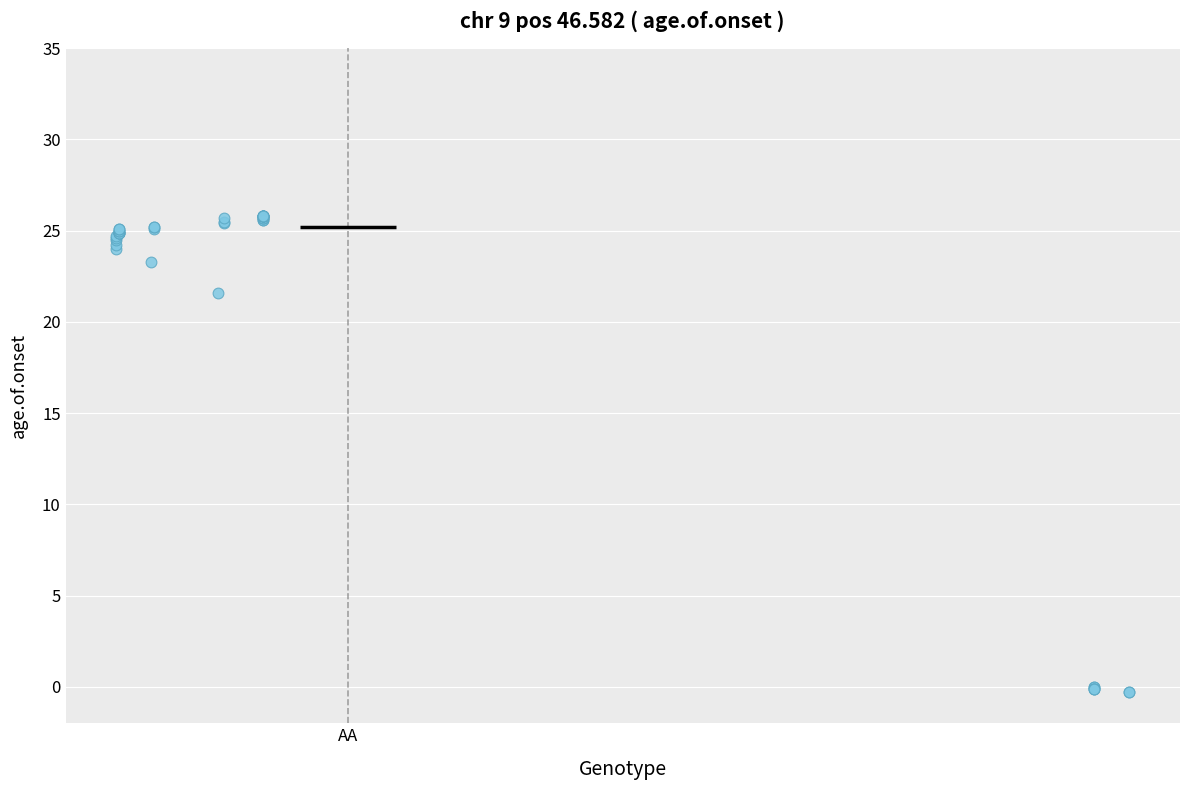

What Y value in the scatter plot is closest to 12?

21.6